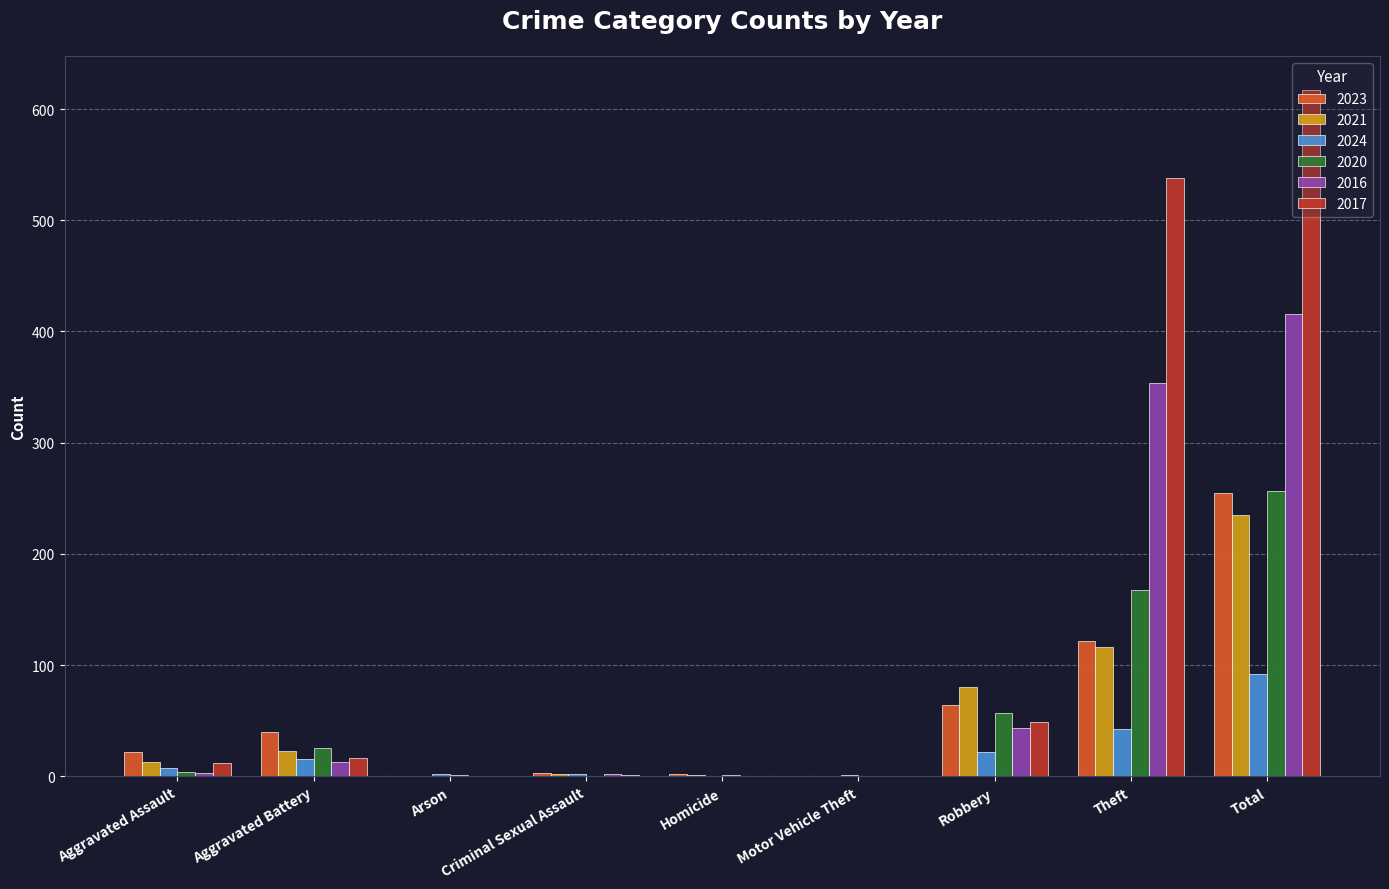

What is the sum of all 2021 values?

470